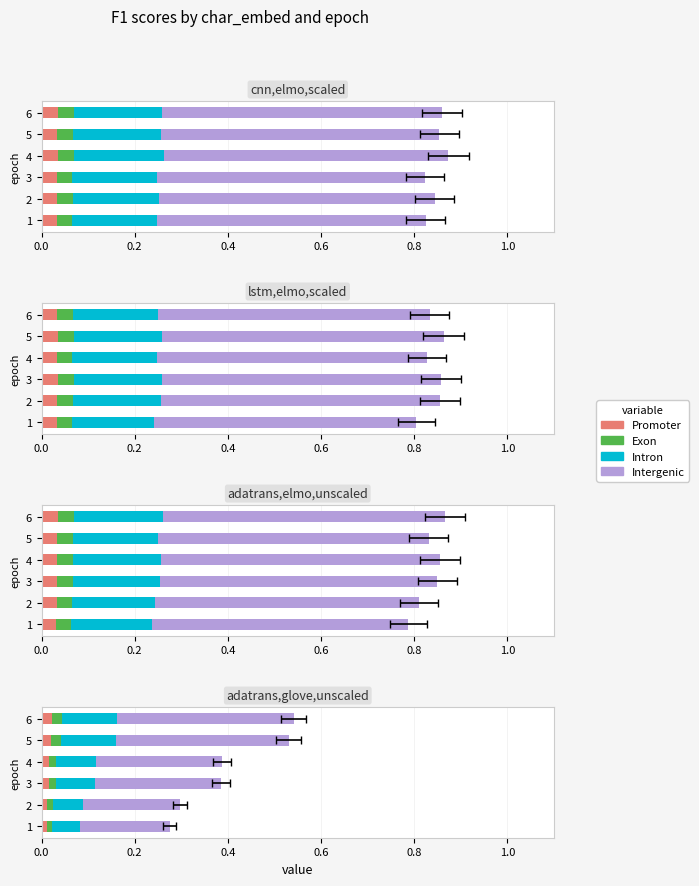

Which series has the widest spread of values?

Intergenic